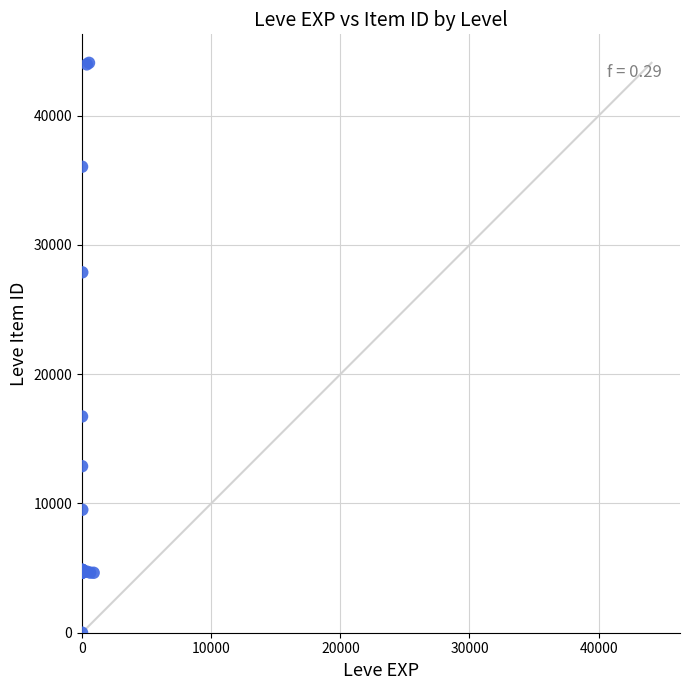

What Y value in the scatter plot is closest to 22050?

16734